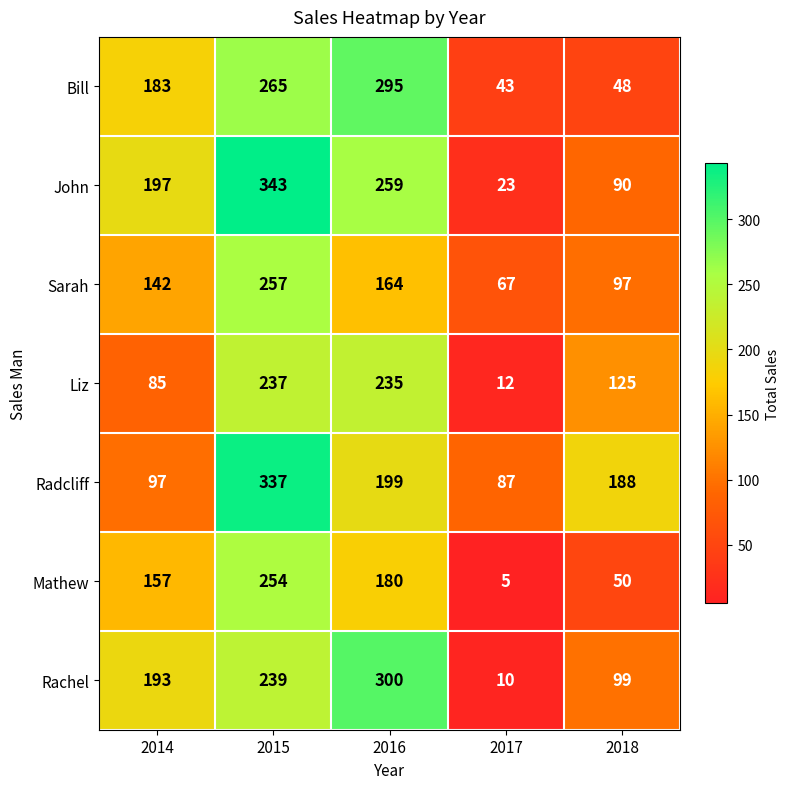

At which label is Sarah closest to 162?

2016